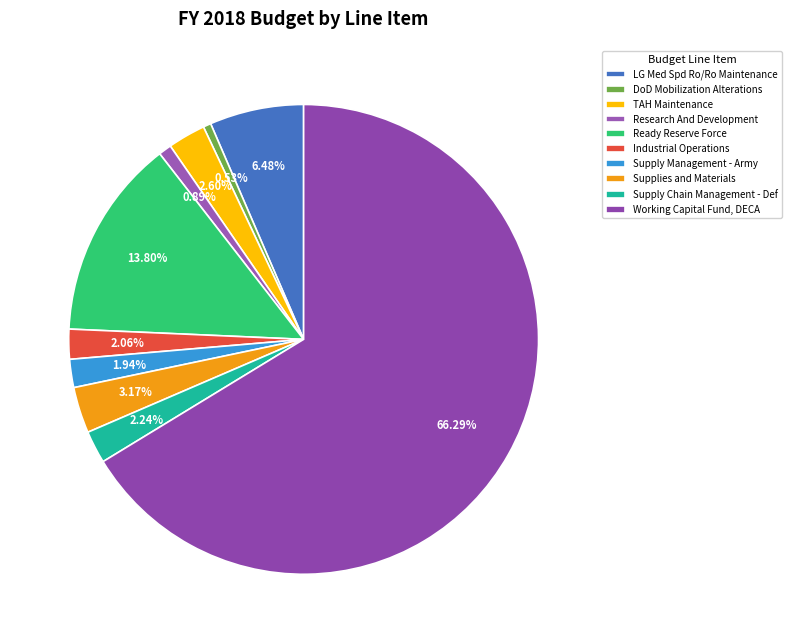

Is it true that DoD Mobilization Alterations is 9% of the pie?

False